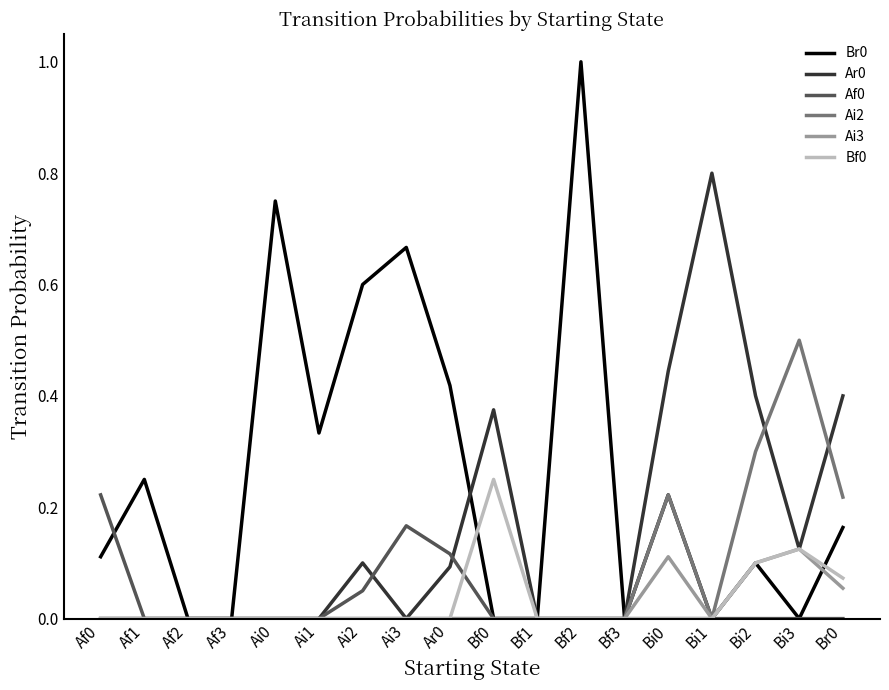

Read the Br0 value at Bf2.

1.0